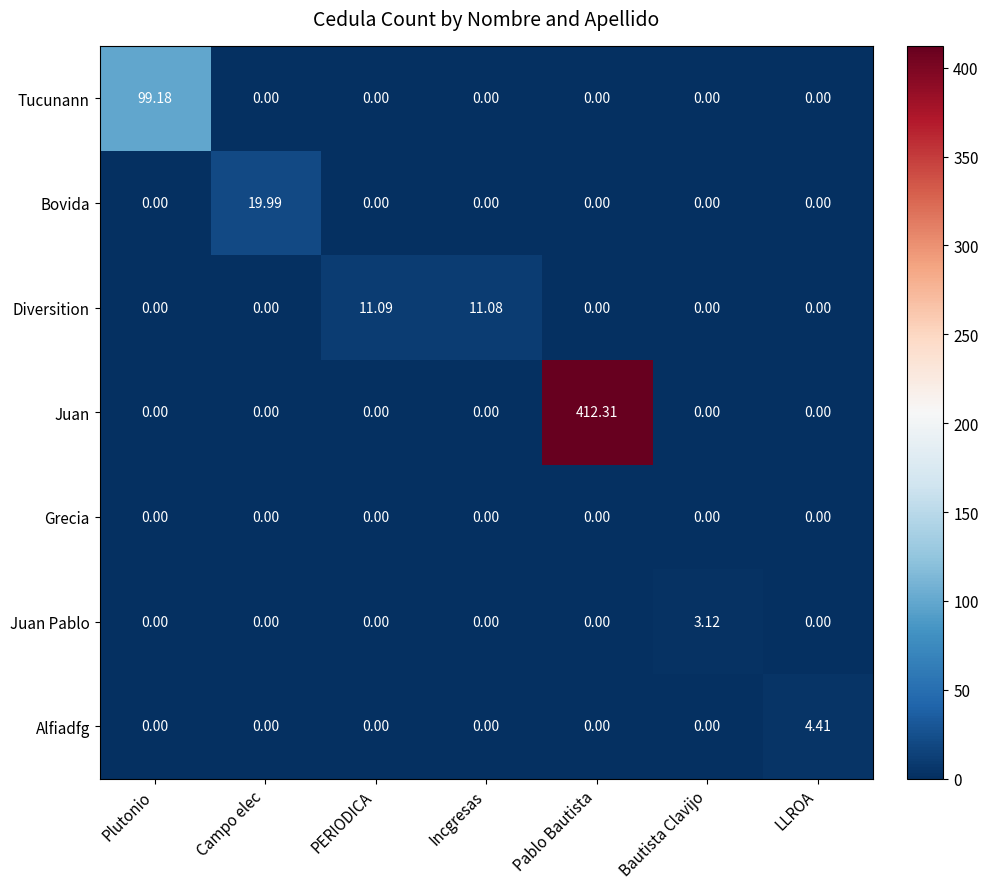

What is the spread (max minus min) of values at Pablo Bautista?

412.3